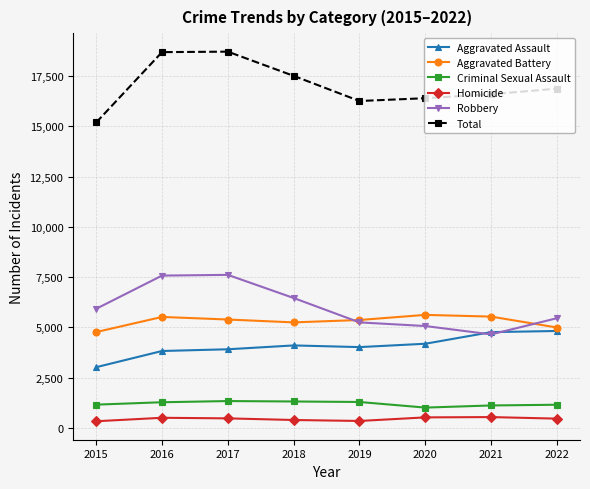

What is the difference between the highest and lowest values at 2017?

18241